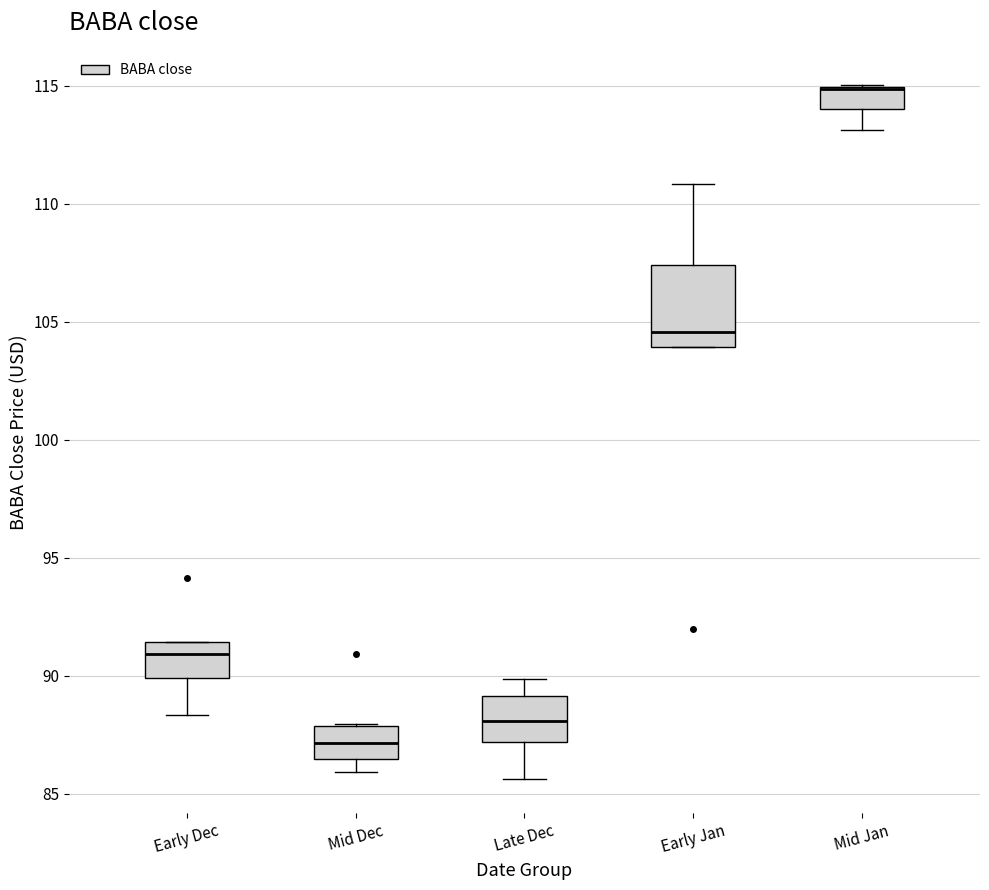

Which box is the tallest, from its lower edge to its upper edge?

Early Jan